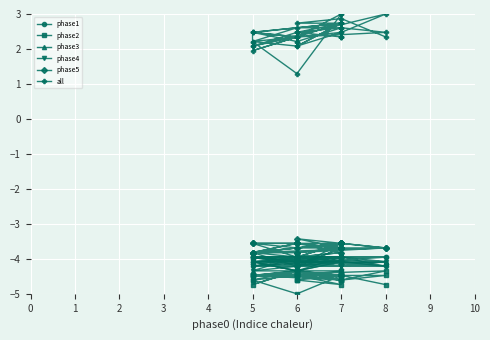

Reading right to left, transcribe all the data shown in this chart.

phase1: -4.1	-4.0	-4.0	-4.1	-4.0	-4.0	-4.0	-4.0	-4.0	-4.0	-4.0	-3.8	-4.0	-4.0	-4.1	-4.1	-4.0	-4.0	-4.0	-4.0	-4.2	-4.0	-4.0	-4.1	-4.1	-4.3	-4.0	-4.2	-4.0	-4.0	-4.1	-4.0	-4.0	-4.1	-4.0	-4.0	-4.0	-4.1	-4.0	-4.0
phase2: -4.5	-4.6	-4.5	-4.5	-4.5	-4.3	-4.5	-4.5	-5.0	-4.6	-4.5	-4.7	-4.6	-4.6	-4.6	-4.5	-4.5	-4.5	-4.6	-4.5	-4.5	-4.3	-4.6	-4.3	-4.7	-4.3	-4.6	-4.5	-4.5	-4.5	-4.3	-4.6	-4.5	-4.3	-4.6	-4.5	-4.5	-4.3	-4.5	-4.7
phase3: -4.1	-4.1	-4.1	-4.3	-4.0	-4.0	-4.1	-4.0	-4.1	-4.0	-4.0	-4.0	-4.2	-4.0	-4.1	-4.1	-4.1	-4.1	-4.0	-4.1	-4.0	-4.1	-4.1	-4.1	-4.0	-4.0	-4.1	-4.1	-4.1	-4.1	-4.3	-4.1	-4.0	-4.1	-4.0	-4.1	-4.0	-4.0	-4.0	-4.1
phase4: -4.3	-4.3	-4.2	-4.1	-4.1	-4.1	-4.2	-4.1	-4.2	-4.2	-4.1	-4.2	-4.2	-4.1	-4.2	-4.2	-4.3	-4.3	-4.1	-4.2	-4.2	-4.1	-4.2	-4.2	-4.0	-4.1	-4.2	-4.2	-4.1	-4.2	-4.1	-4.1	-4.1	-4.3	-4.3	-4.2	-4.2	-4.2	-4.1	-4.2
phase5: -3.7	-3.6	-3.6	-3.8	-3.6	-3.7	-3.6	-3.6	-4.2	-3.8	-3.8	-3.7	-3.6	-3.6	-3.6	-3.8	-3.7	-4.2	-3.7	-3.7	-3.8	-3.7	-3.6	-3.7	-3.6	-4.0	-3.6	-3.7	-3.8	-3.8	-4.0	-3.6	-3.8	-3.6	-3.6	-3.6	-3.6	-3.4	-3.7	-3.7
all: 2.3	2.3	2.7	2.0	2.3	3.0	2.6	3.0	1.3	2.2	2.6	2.6	2.5	2.2	2.5	2.3	2.5	2.1	2.7	2.5	2.1	3.0	2.5	2.3	2.5	2.2	2.6	2.5	2.3	2.2	2.1	2.7	2.5	2.3	2.1	2.5	2.7	2.7	2.9	2.3